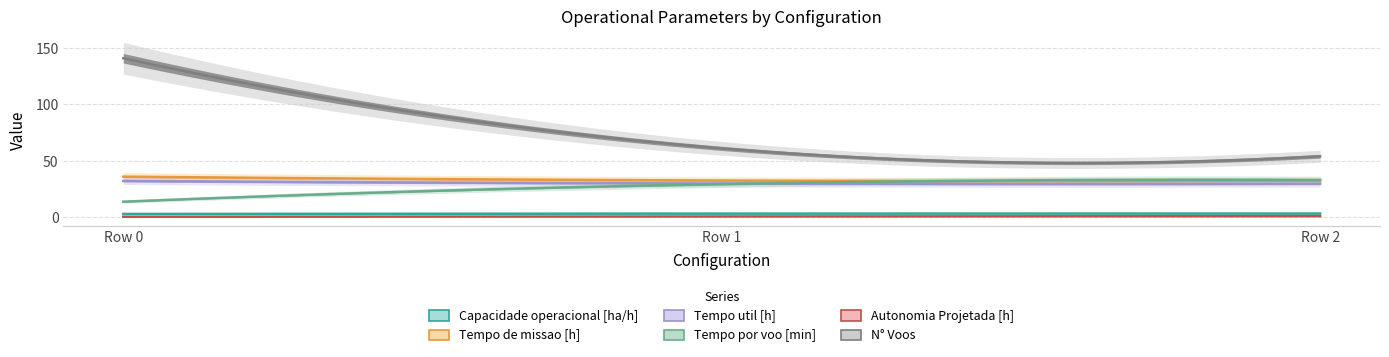

At which label is Capacidade operacional [ha/h] closest to 2?

Row 0